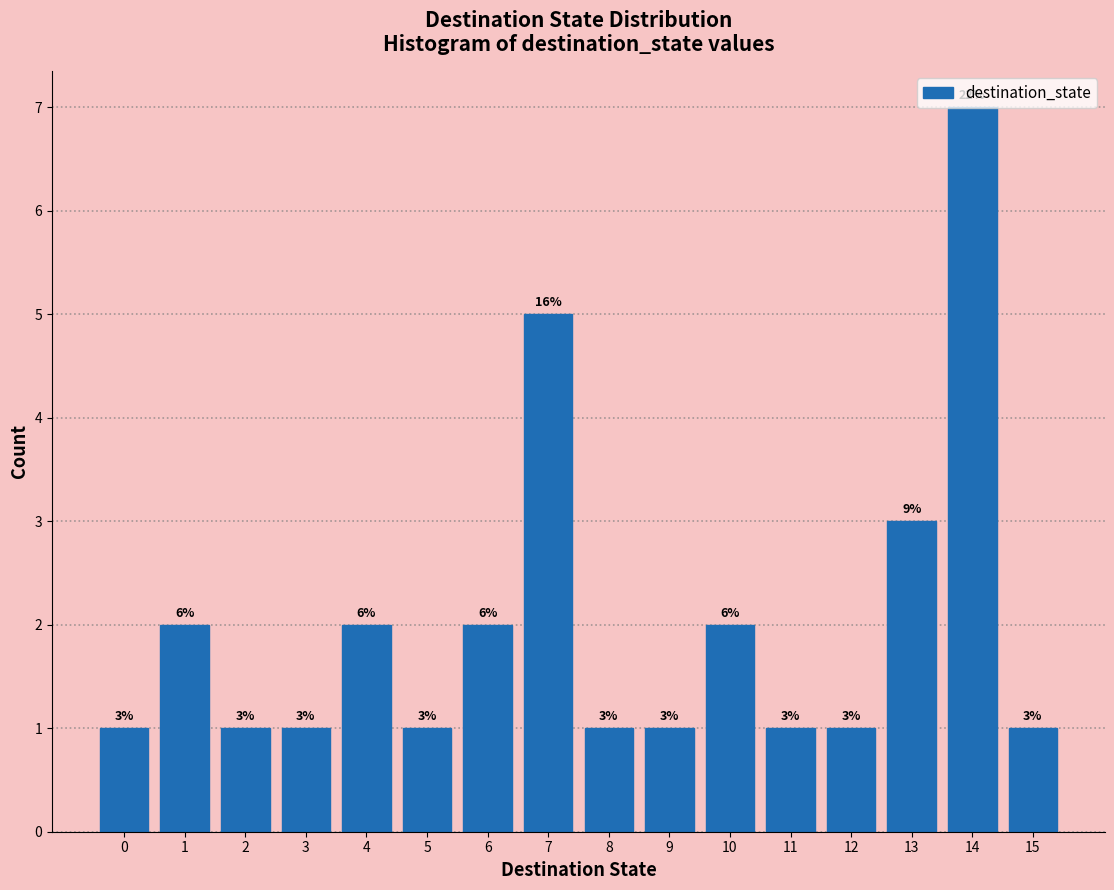

Which range on the x-axis has the tallest bar?

13.5 to 14.5